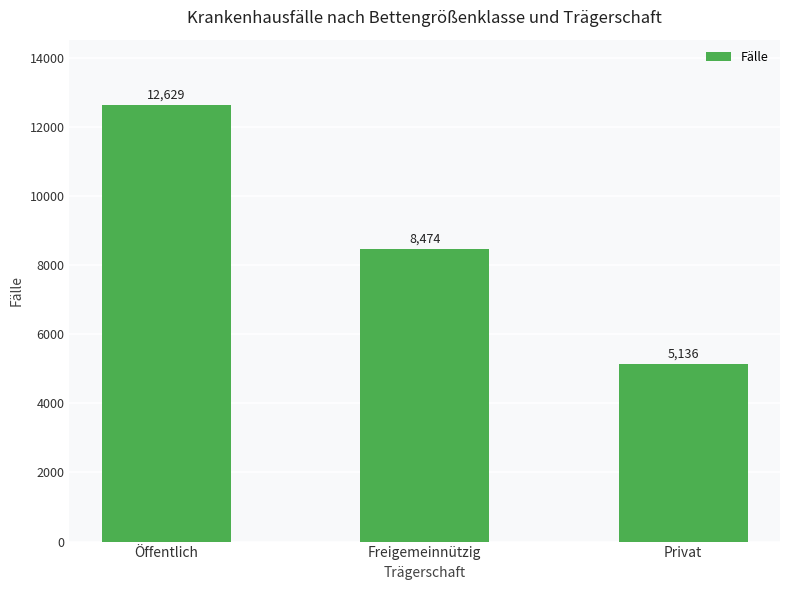

Count the values in the range 5136 to 12629.

3